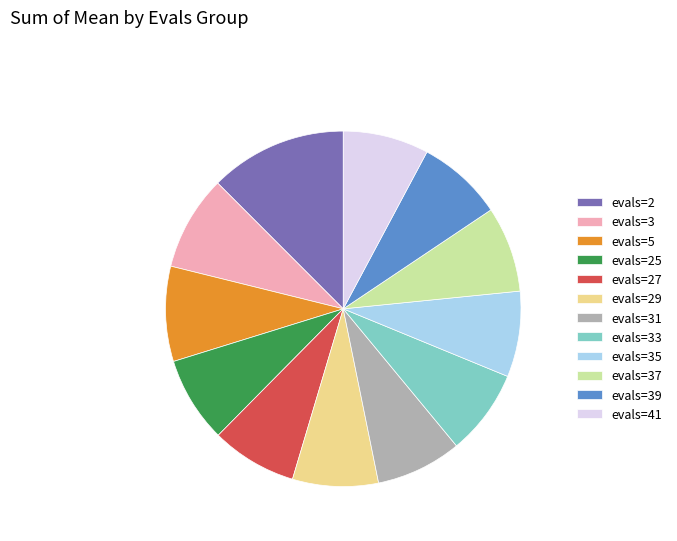

How many slices are in this pie chart?

12